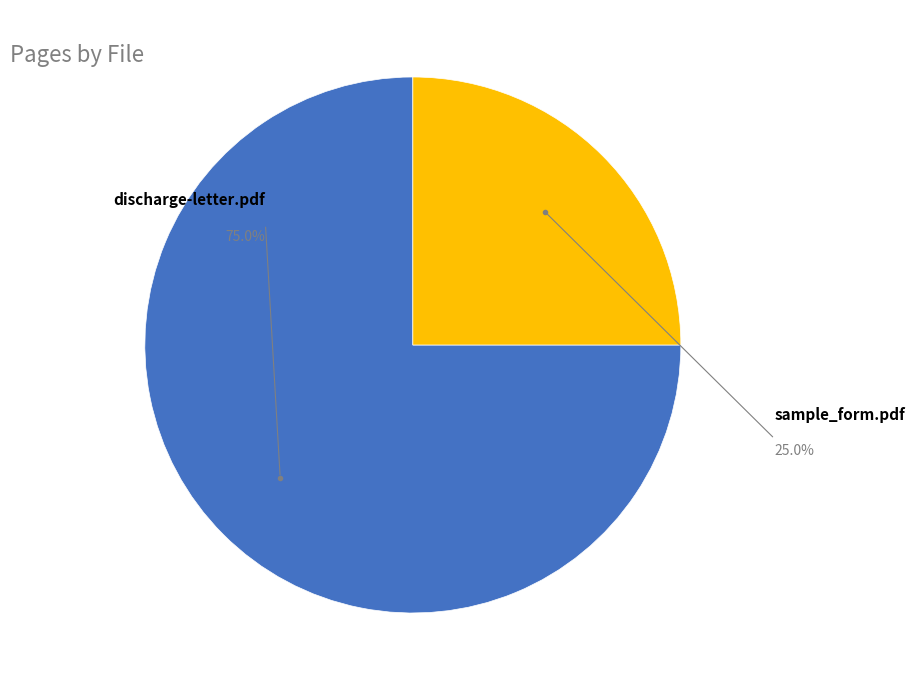

Does any single category account for the majority?

Yes